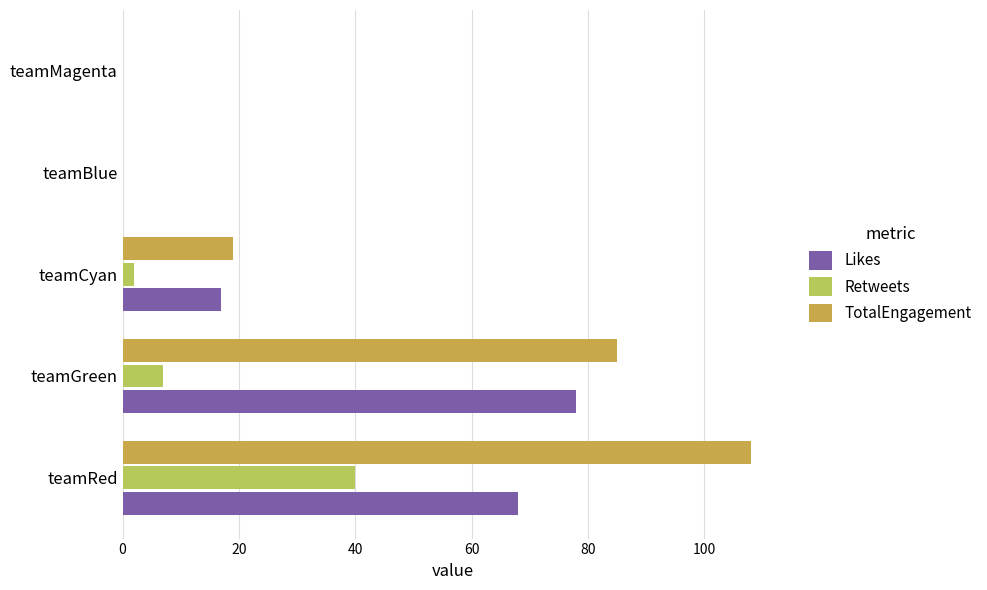

Is it true that Retweets equals 0 at teamMagenta?

True